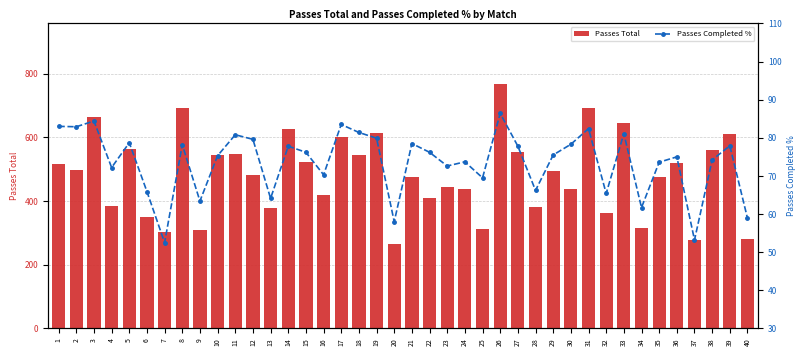

Which series has the largest total across all categories?

Passes Total